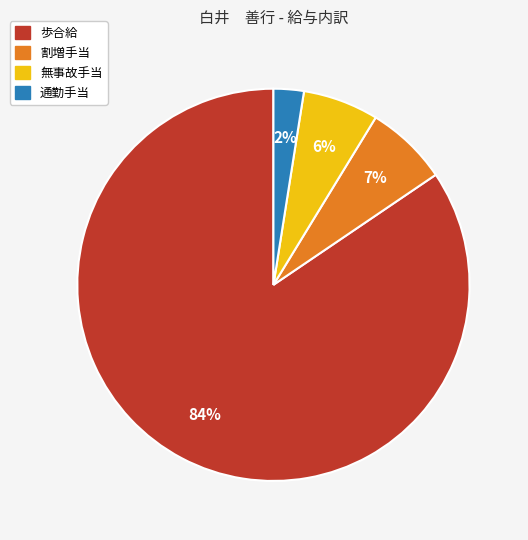

To the nearest percent, what is the difference between the 歩合給 and 割増手当 slice percentages?

78%